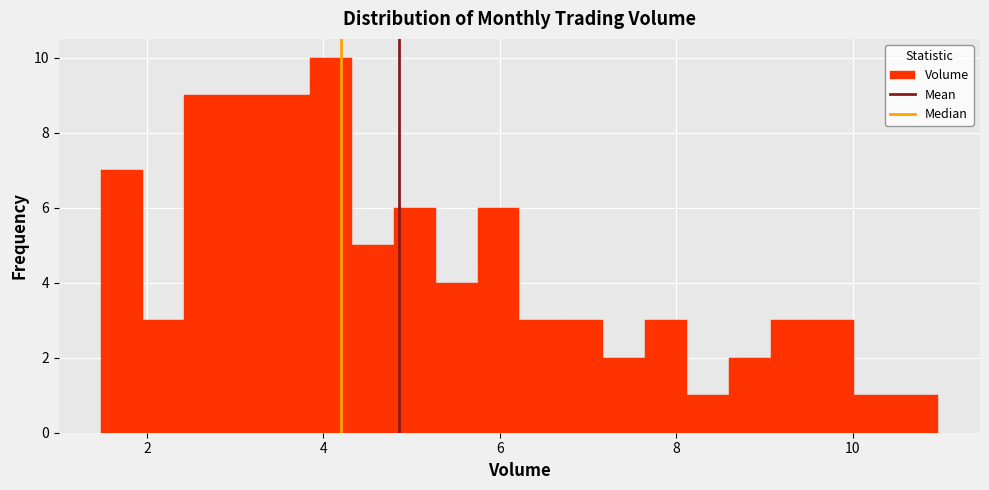

Around what value on the x-axis is the tallest bar? Give the approximate position of its centre, as read against the axis.

4.0